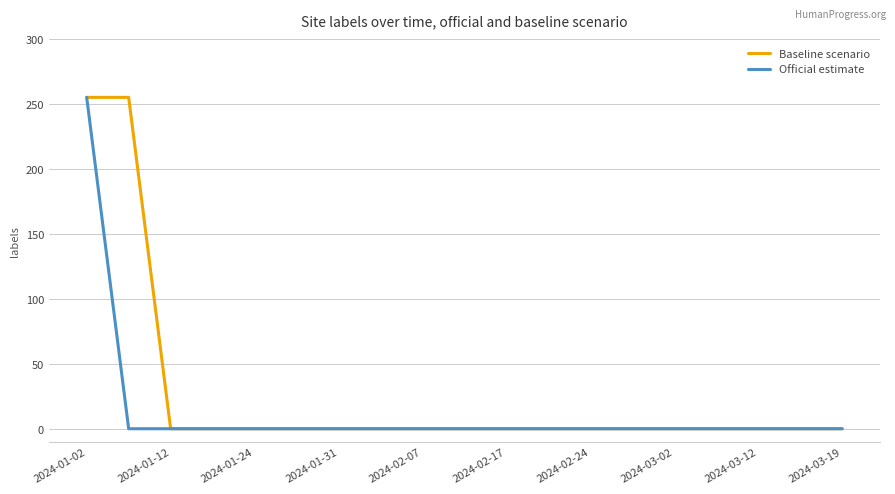

What is the maximum value for Baseline scenario?

255